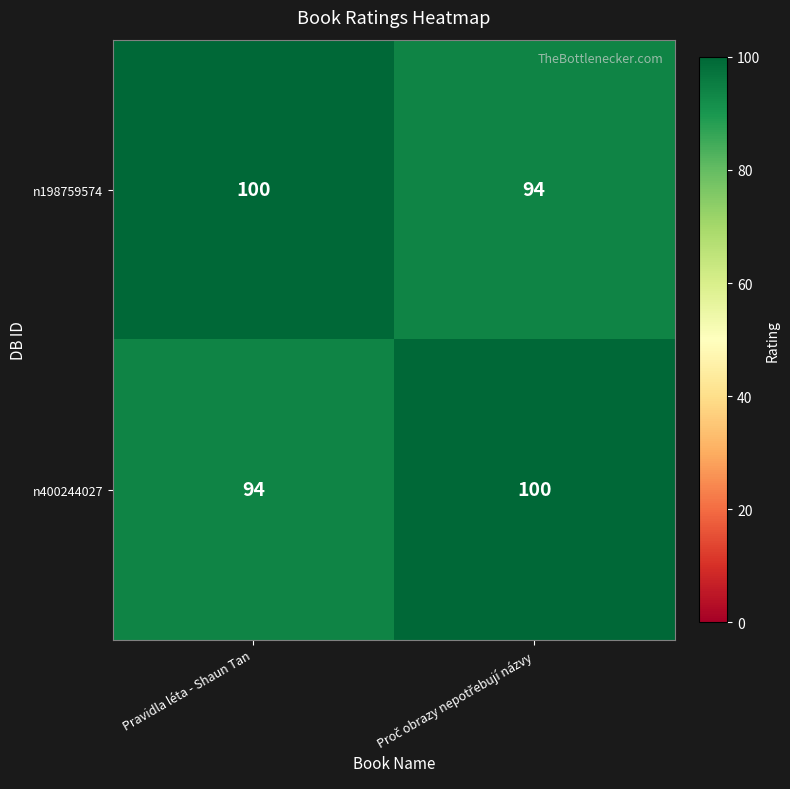

At Pravidla léta - Shaun Tan, list the series in order from largest to smallest.

n198759574, n400244027